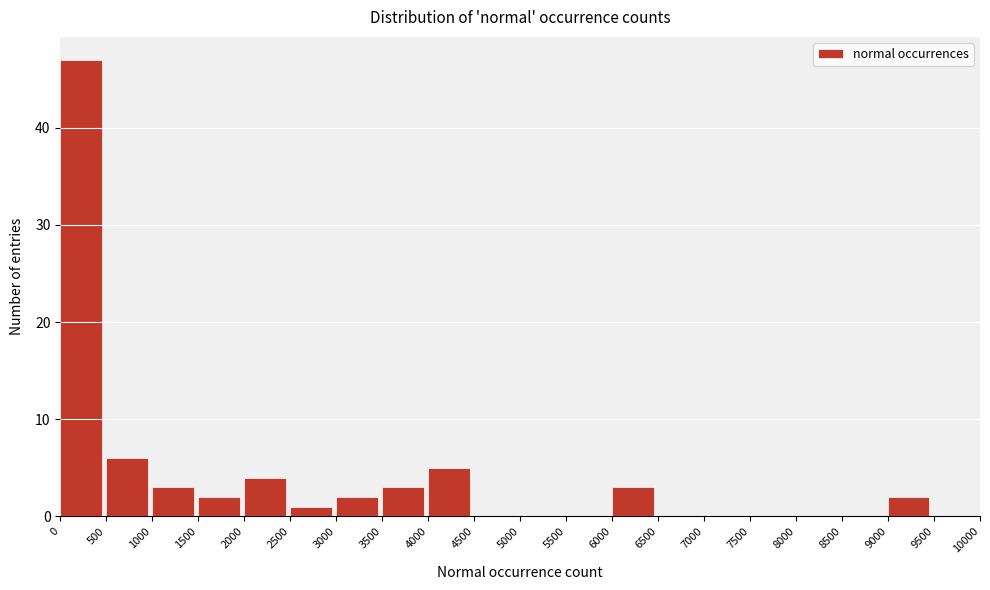

What is the height of the bar covering 3000 to 3500 on the x-axis? The values are not printed on the chart, so give them approximately, as read against the axis.

2